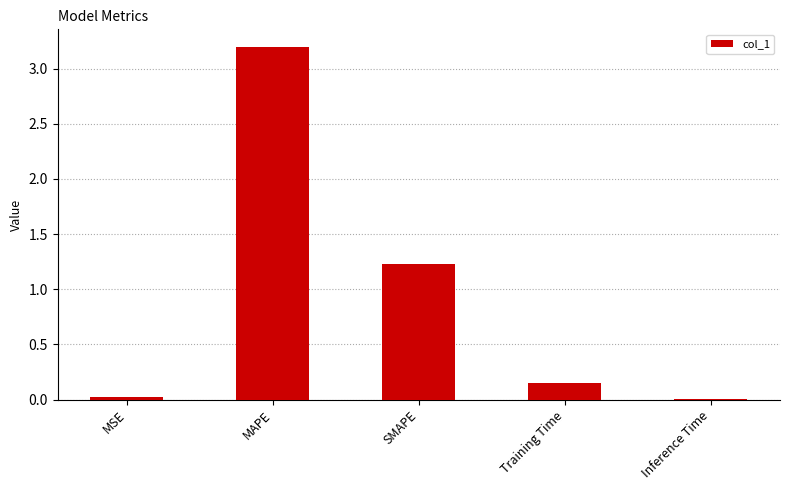

What value does the data have at SMAPE?

1.2